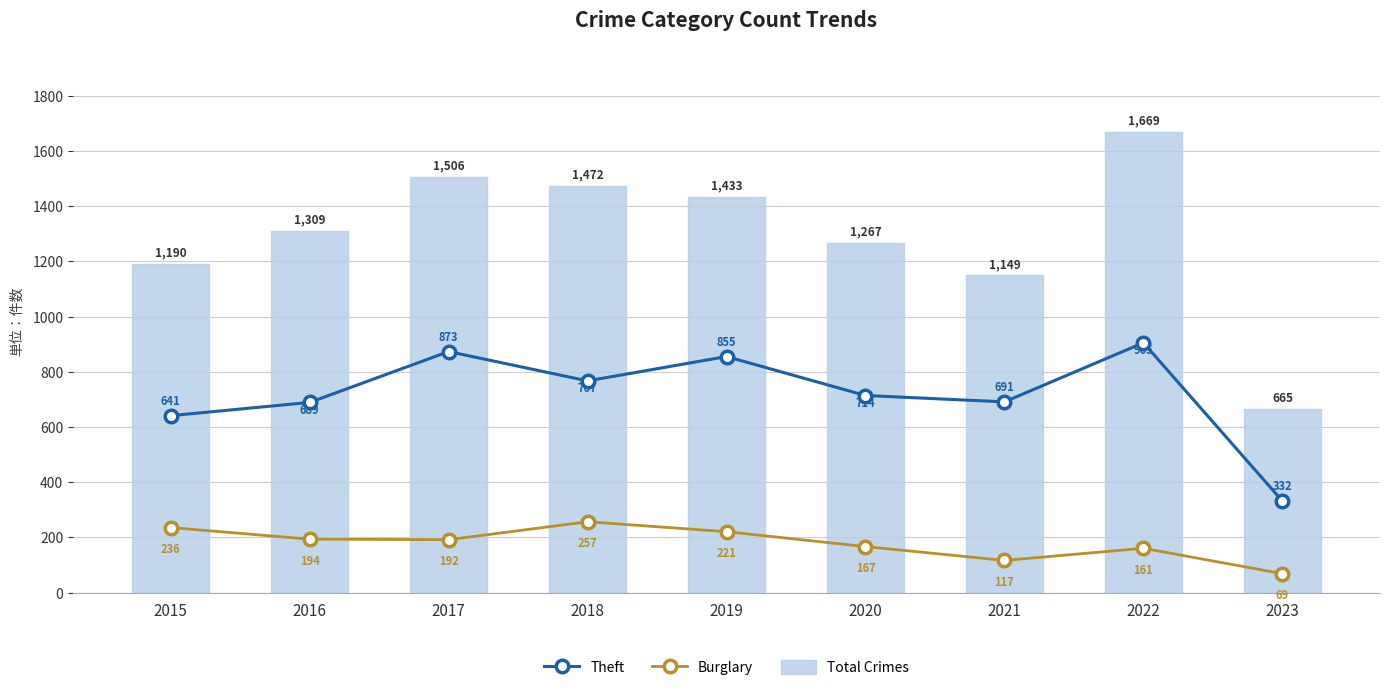

How many data points does each series have?

9